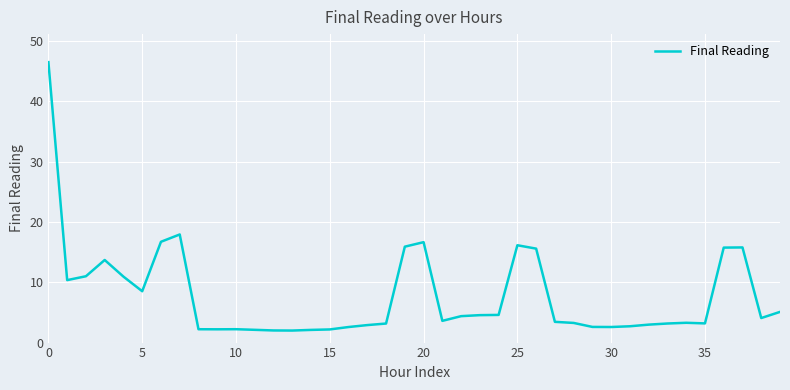

Count the number of data series in this chart.

1